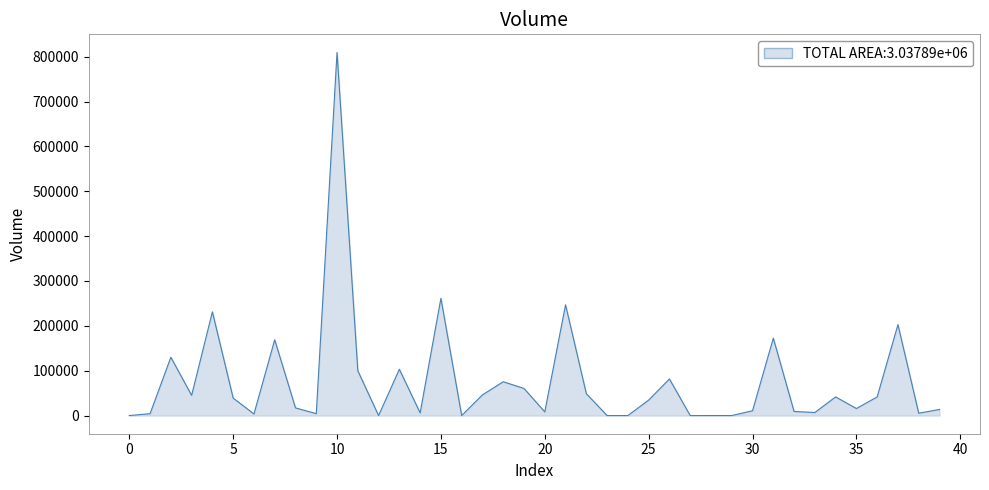

How many values are below 34444?

20